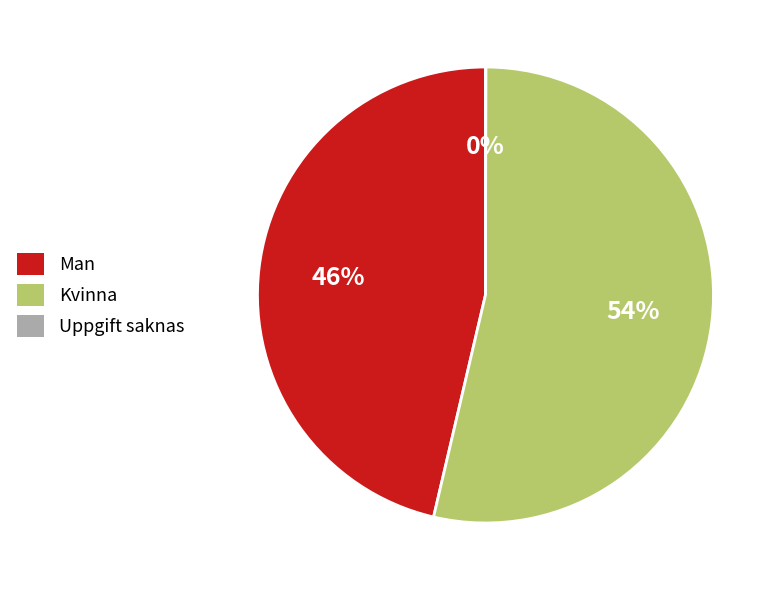

Is Kvinna the majority of the pie?

Yes